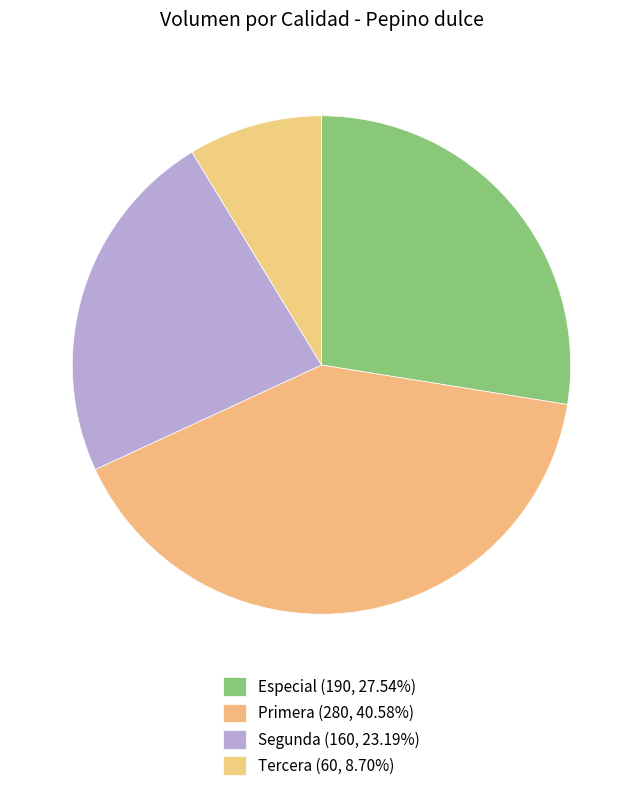

How many slices are in this pie chart?

4